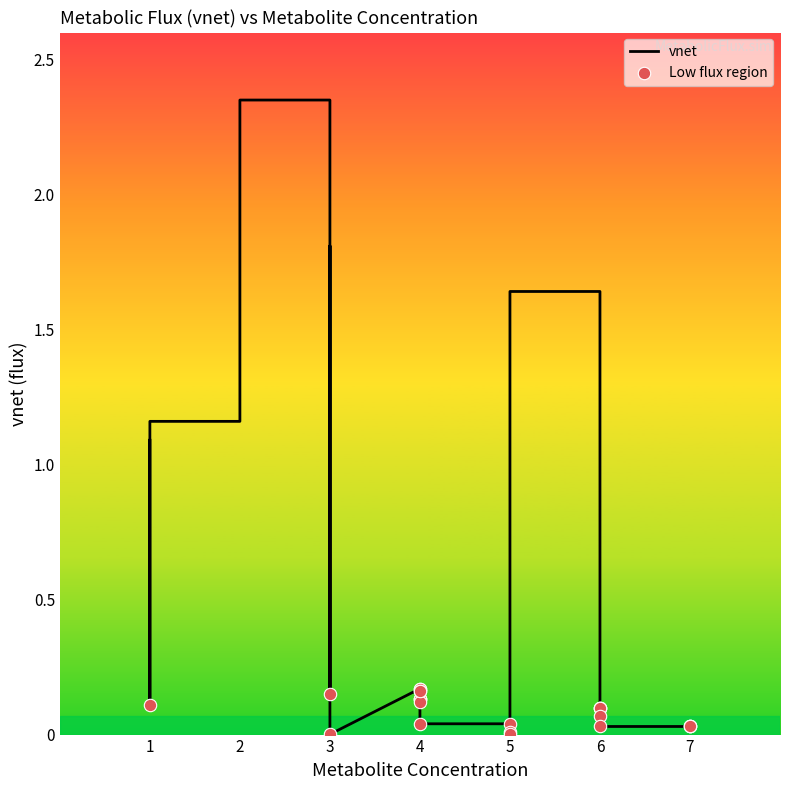

What is the change in value from 2 to 4?

-1.1